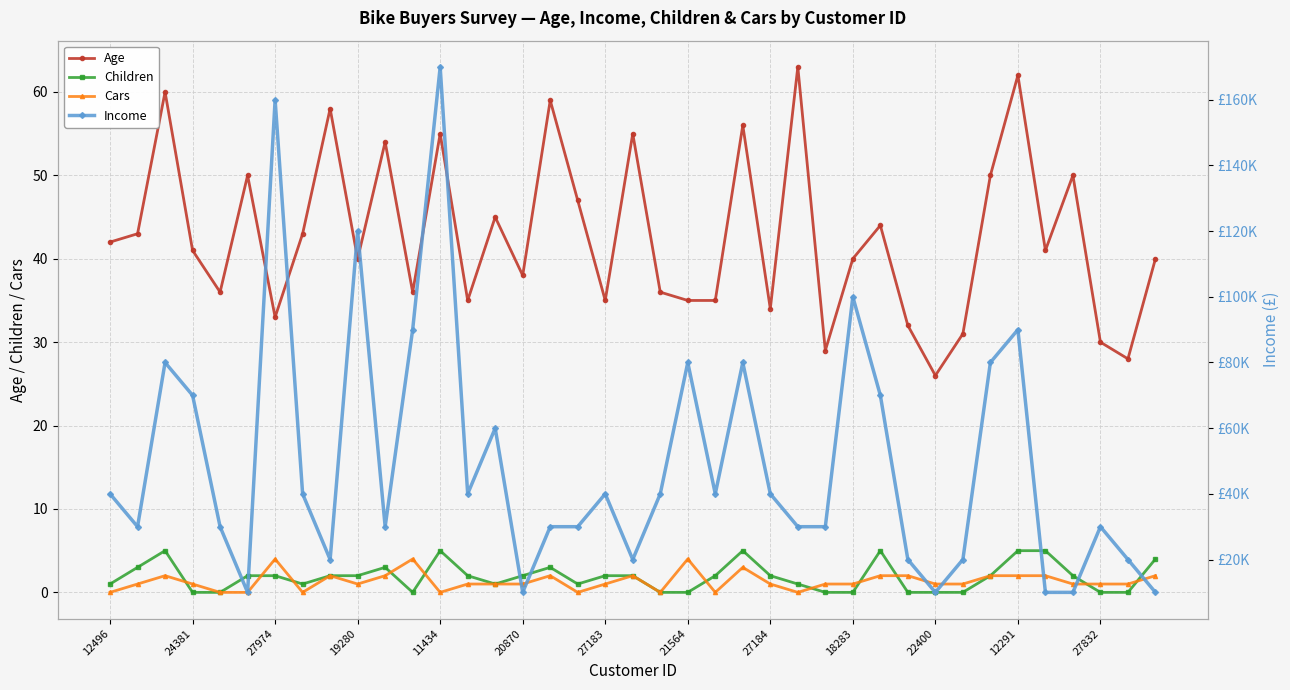

Is it true that Age equals 20 at 19280?

False